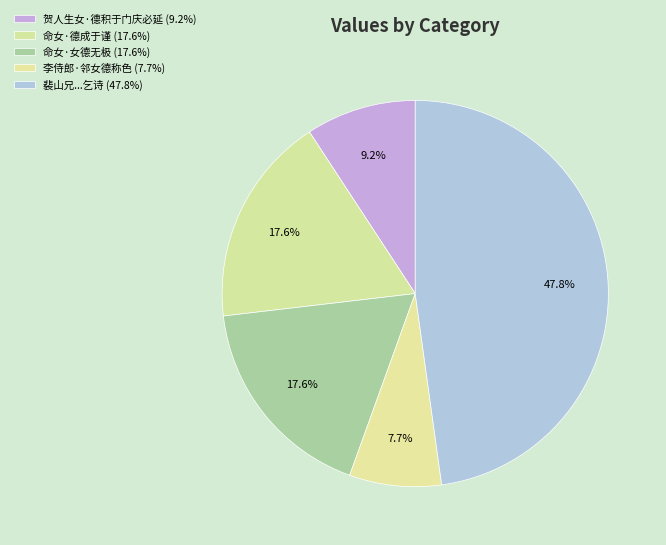

How many slices are in this pie chart?

5